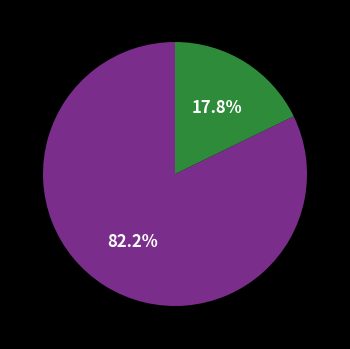

Does any single category account for the majority?

Yes